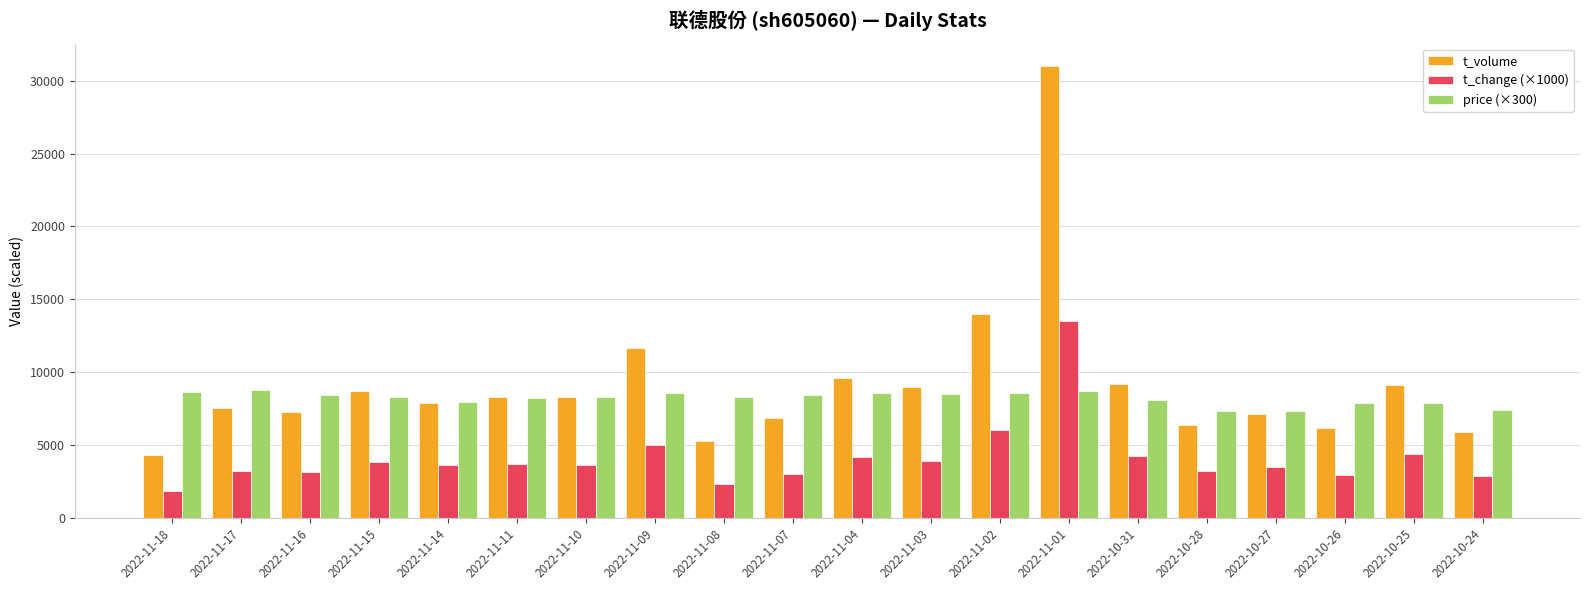

At which category is the sum across all series the highest?

2022-11-01